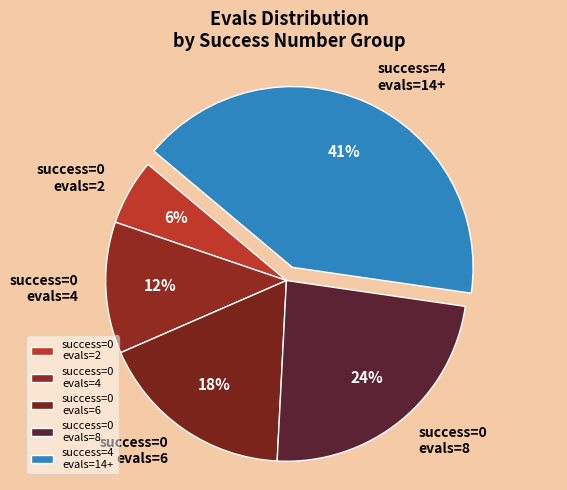

What is the smallest slice in the pie chart?

success=0 evals=2